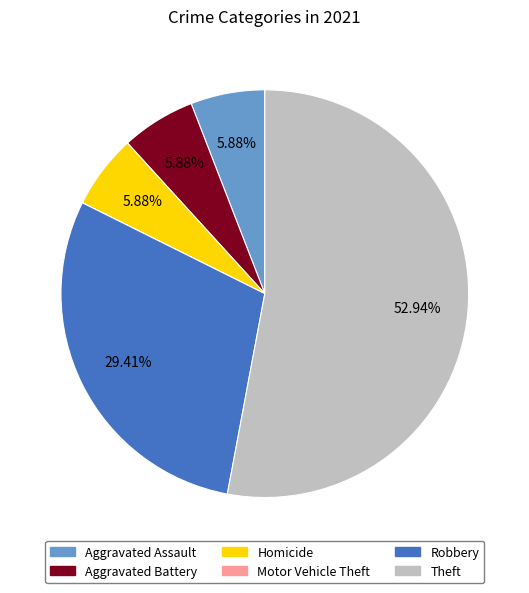

Approximately how many times larger is the value at Robbery compared to Homicide?

5.0